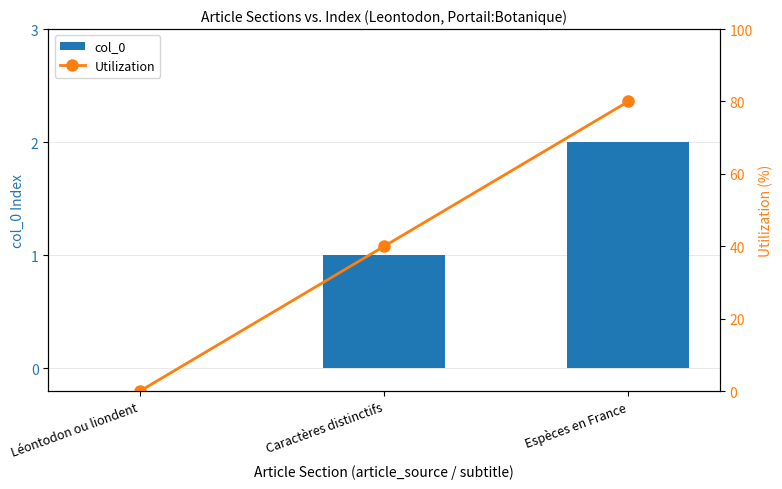

The value of Utilization at Espèces en France is 124. True or false?

False